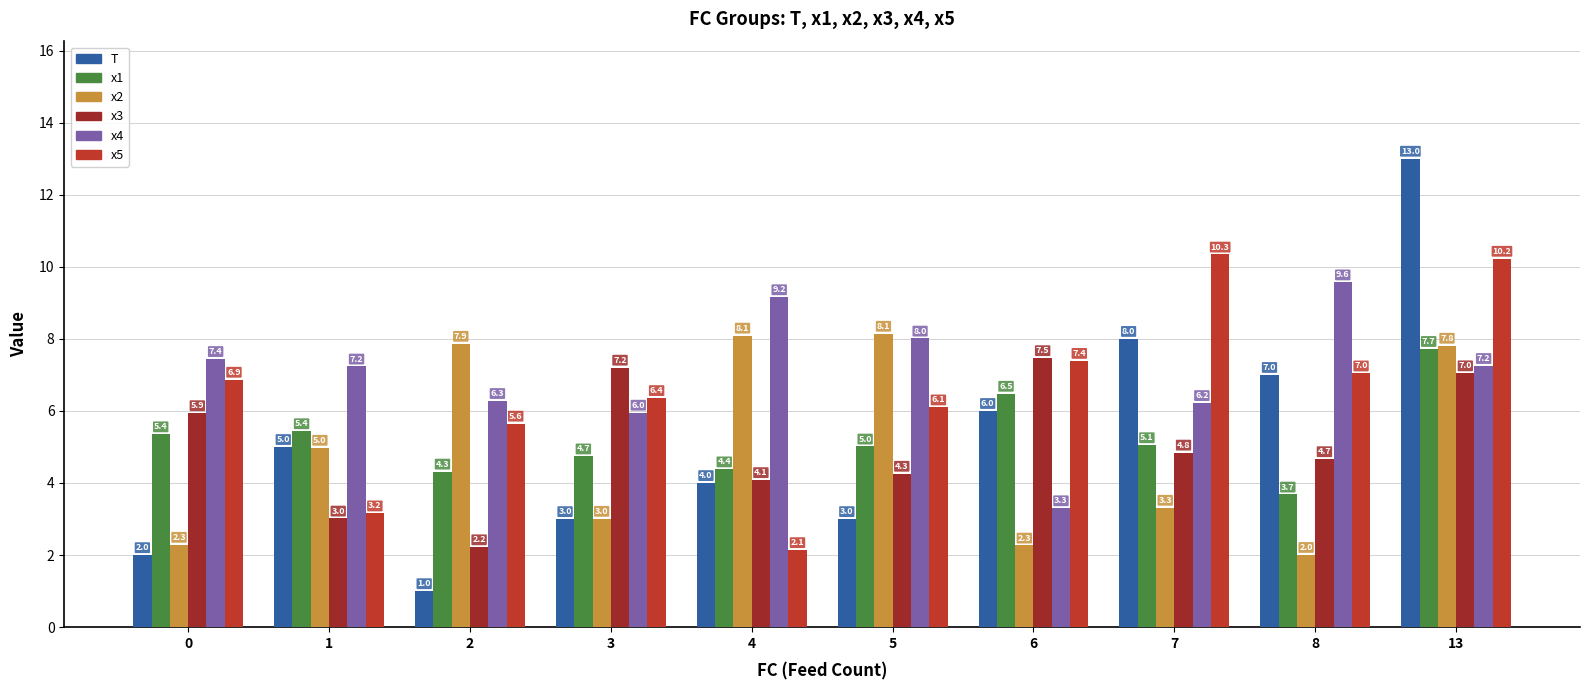

Are the bars horizontal?

No